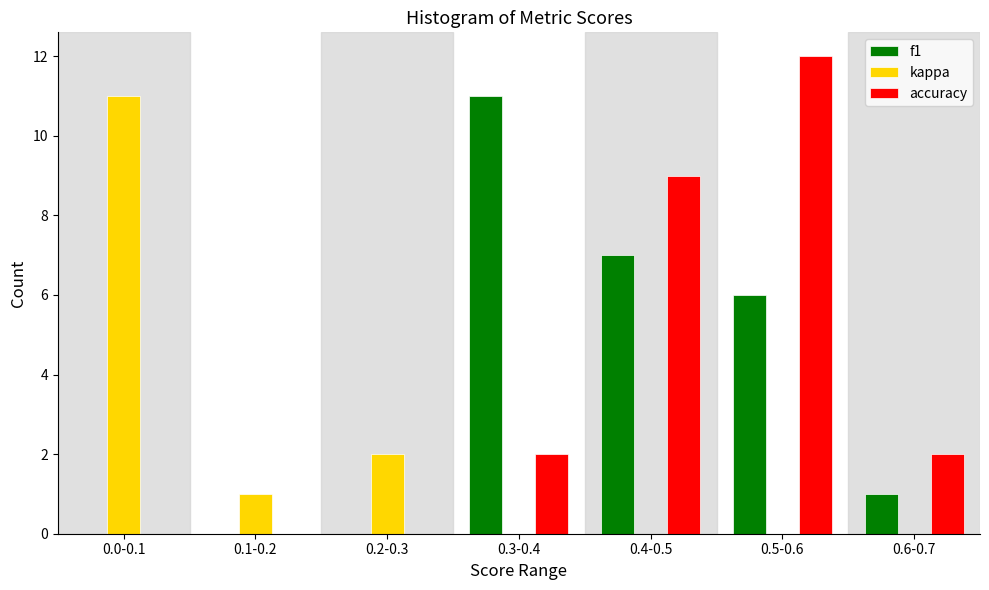

Reading left to right, what are all the values shown in this chart?

f1: 0.0-0.1=0	0.1-0.2=0	0.2-0.3=0	0.3-0.4=11	0.4-0.5=7	0.5-0.6=6	0.6-0.7=1
kappa: 0.0-0.1=11	0.1-0.2=1	0.2-0.3=2	0.3-0.4=0	0.4-0.5=0	0.5-0.6=0	0.6-0.7=0
accuracy: 0.0-0.1=0	0.1-0.2=0	0.2-0.3=0	0.3-0.4=2	0.4-0.5=9	0.5-0.6=12	0.6-0.7=2